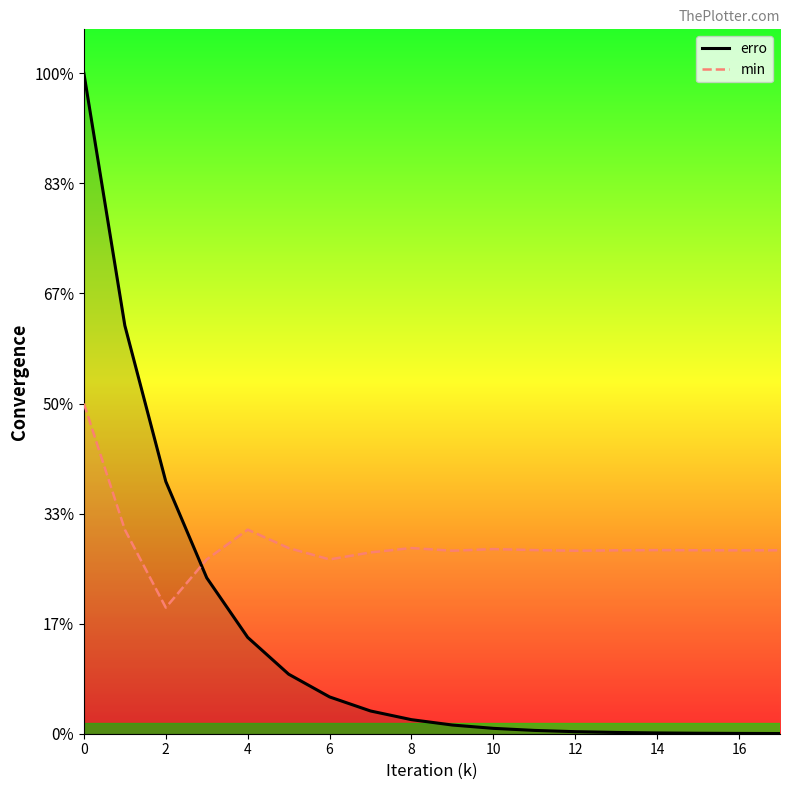

How many distinct data groups are displayed?

2